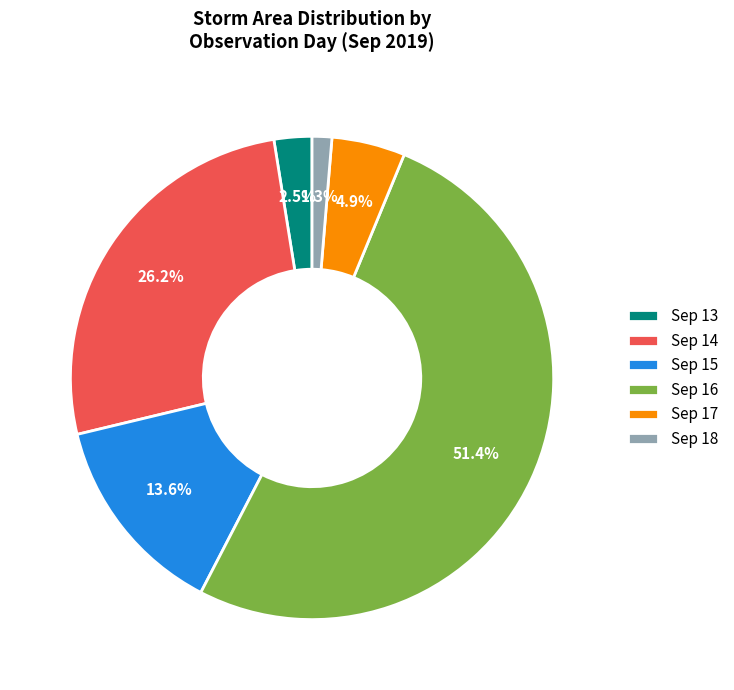

How much of the chart is everything except Sep 14?

73.8%